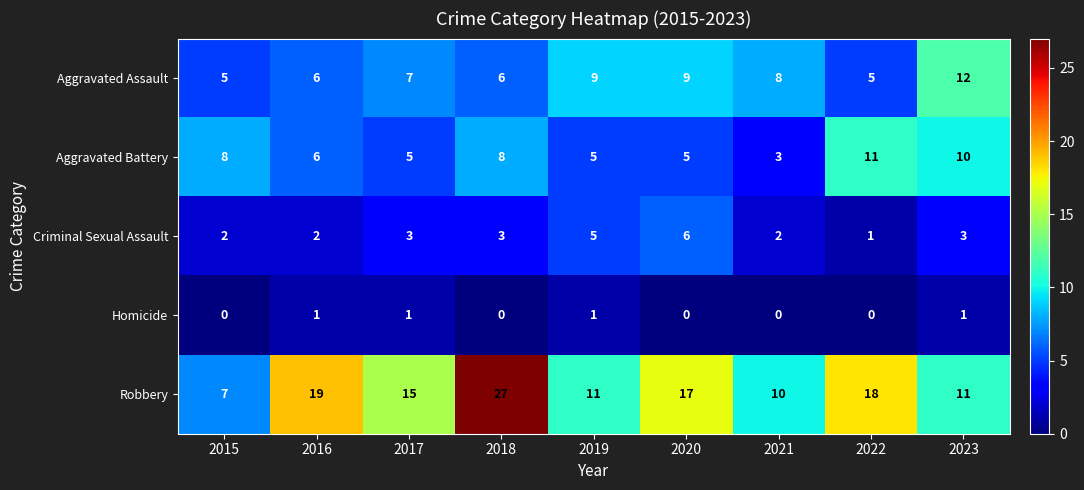

Which category has the highest value across all series?

2018